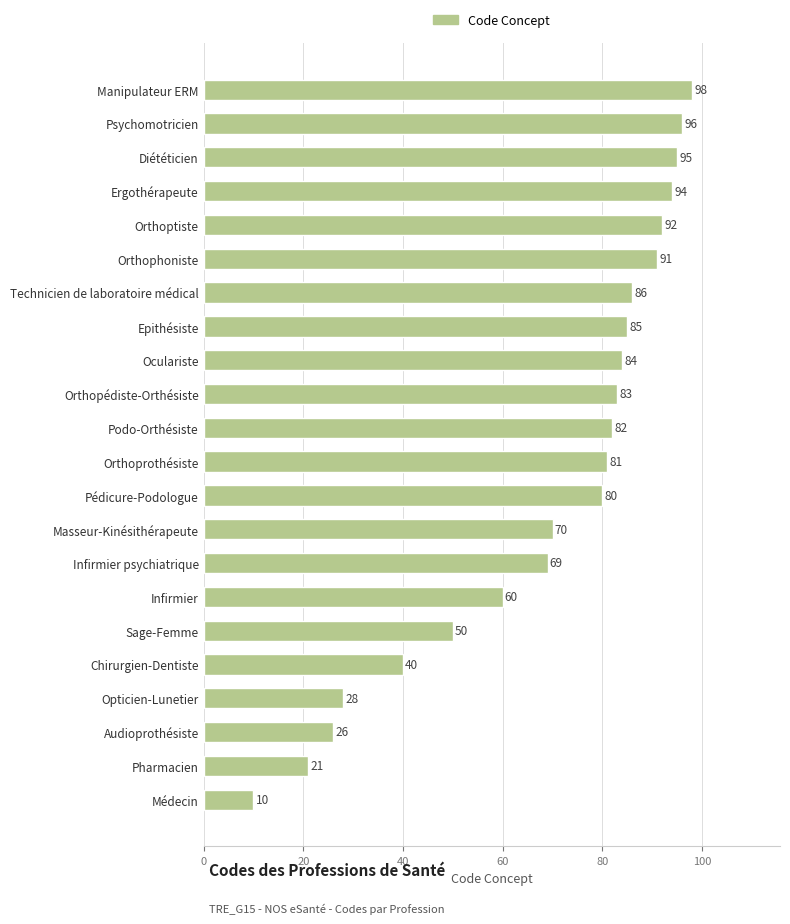

What is the sum of all values?

1521